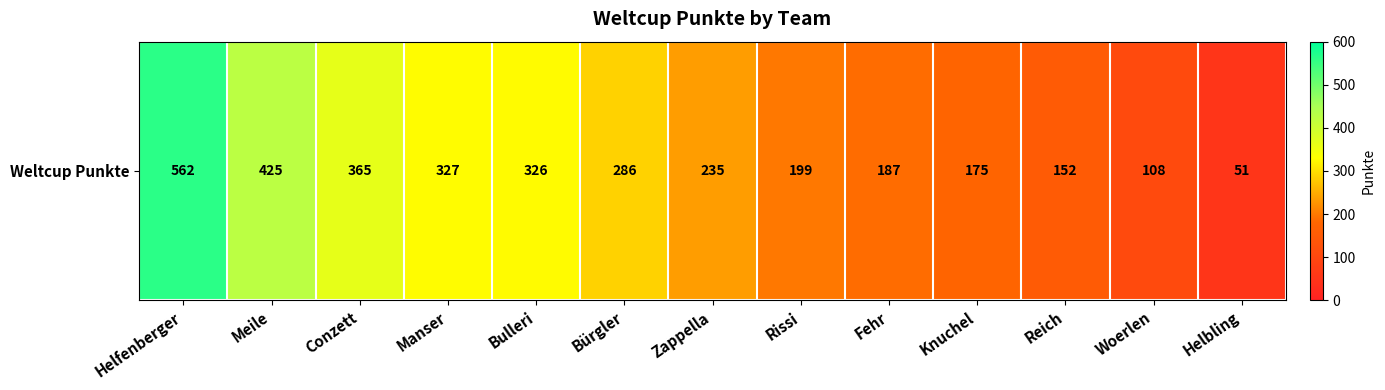

What is the change in value from Zappella to Helbling?

-184